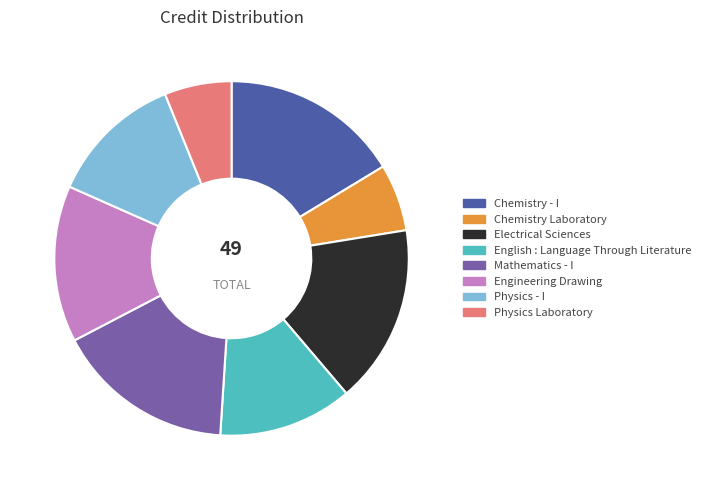

Approximately how many times larger is the value at Physics Laboratory compared to Electrical Sciences?

0.4